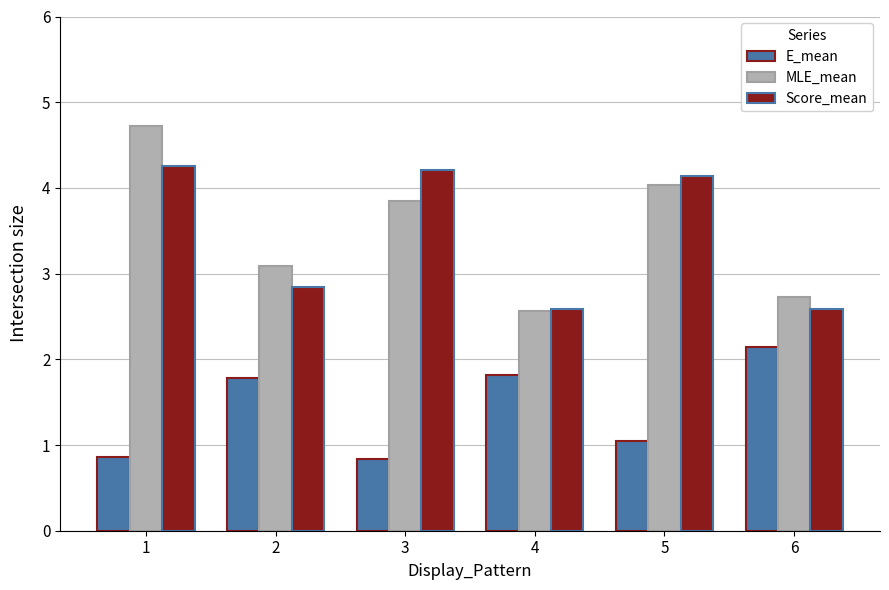

What is the difference between the highest and lowest values at 2?

1.3